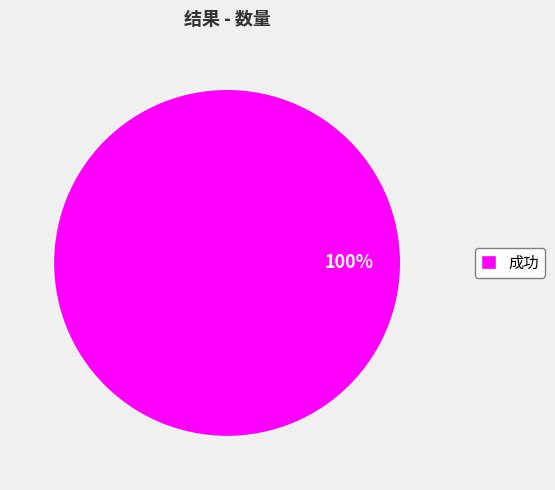

The 成功 slice represents 93% of the pie. True or false?

False